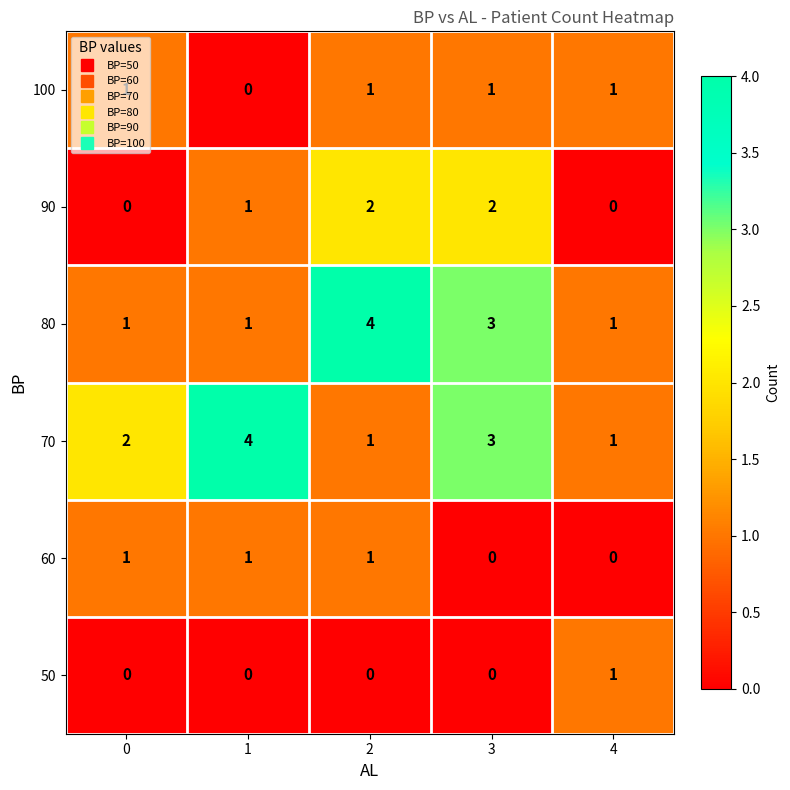

What is the sum of all 90 values?

5